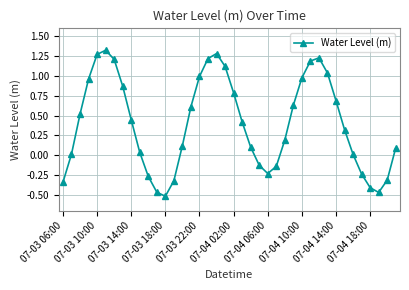

What is the difference between the maximum and minimum values?

1.8